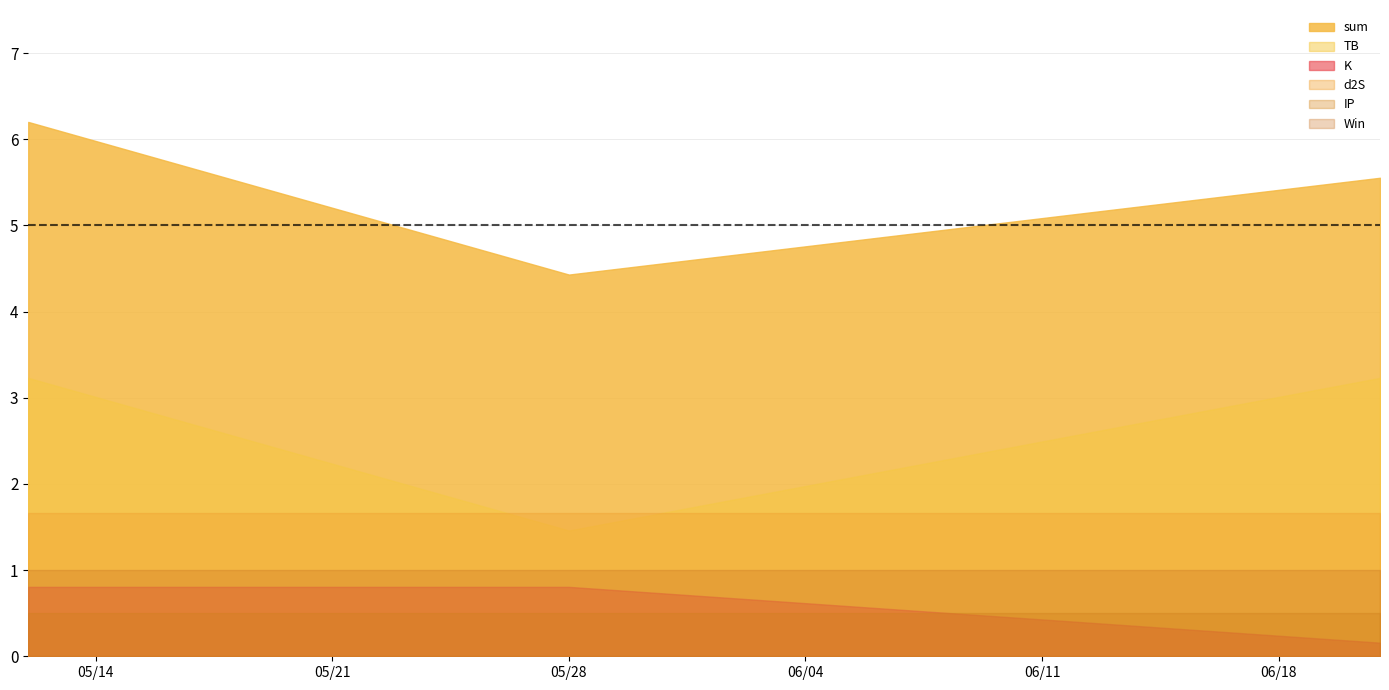

What are all the series names shown in the legend?

sum, TB, K, d2S, IP, Win